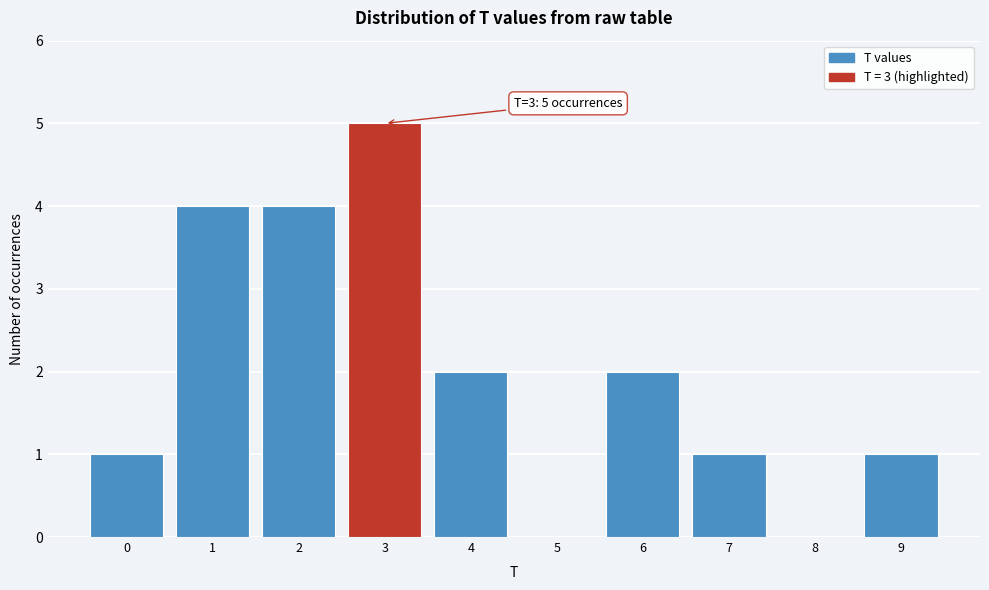

Which range on the x-axis has the tallest bar?

2.5 to 3.5